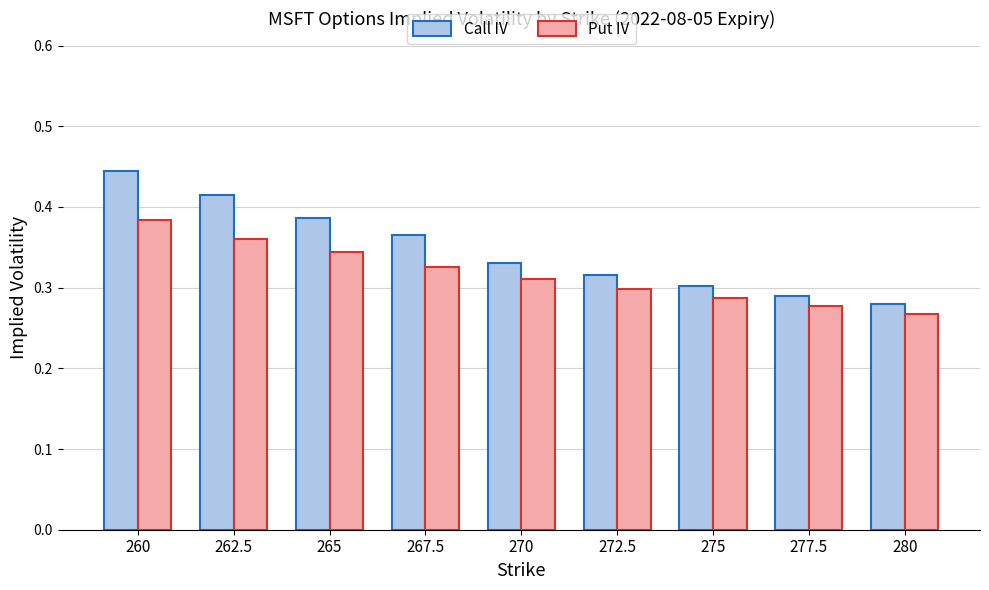

Between 262.5 and 275, which series saw the biggest shift?

Call IV